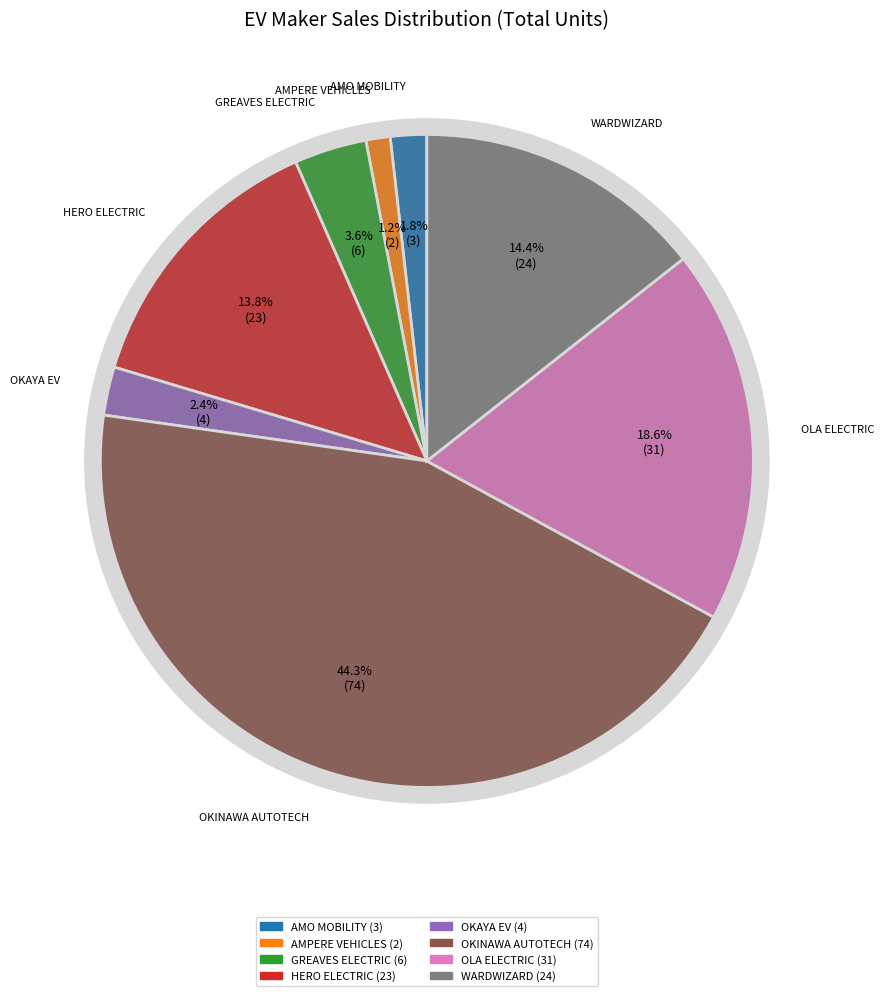

The GREAVES ELECTRIC MOBILITY PVT LTD slice represents 1% of the pie. True or false?

False